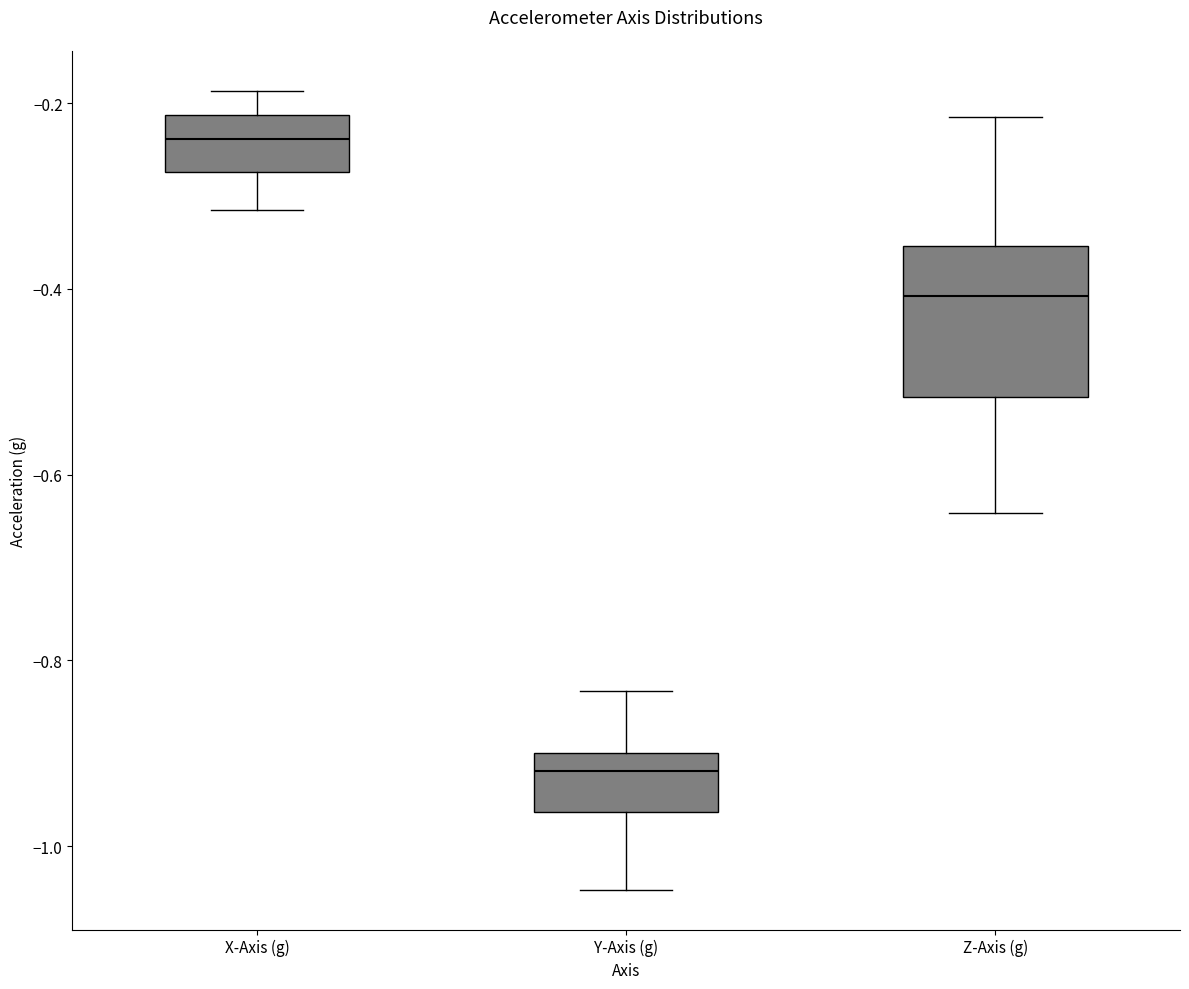

Reading left to right, transcribe this box plot: for each box, give where its median line is, the range the box spans, and where its two whiskers end, as read against the y-axis. The values are not printed on the chart, so give them approximately, as read against the axis.

X-Axis (g): median -0.24, box -0.28 to -0.22, whiskers -0.32 to -0.18
Y-Axis (g): median -0.92, box -0.96 to -0.90, whiskers -1.04 to -0.84
Z-Axis (g): median -0.40, box -0.52 to -0.36, whiskers -0.64 to -0.22